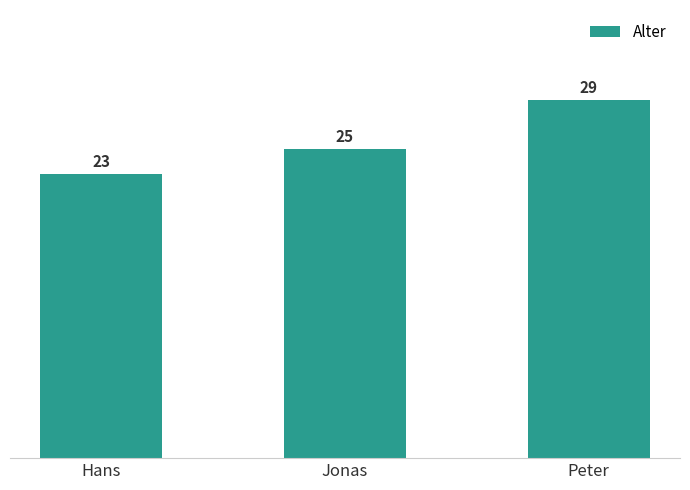

What is the difference between the maximum and minimum values?

6